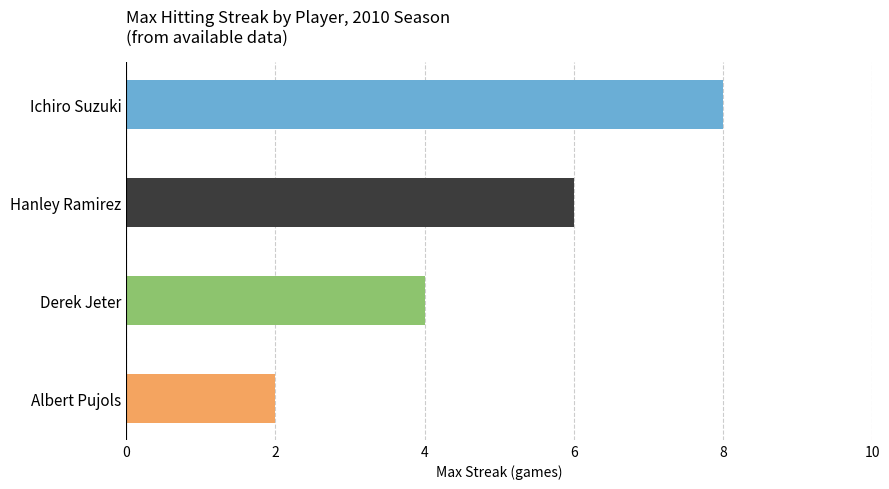

Count the values in the range 4 to 8.

3